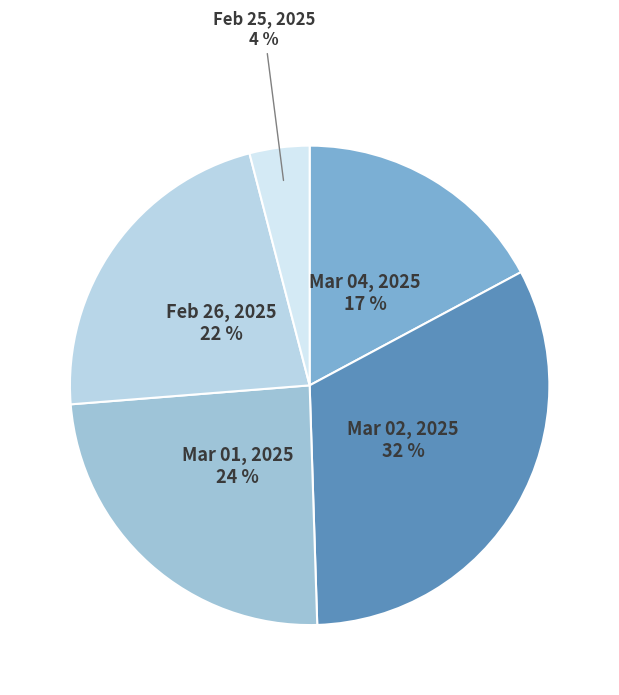

Is there any slice that represents more than half of the pie?

No